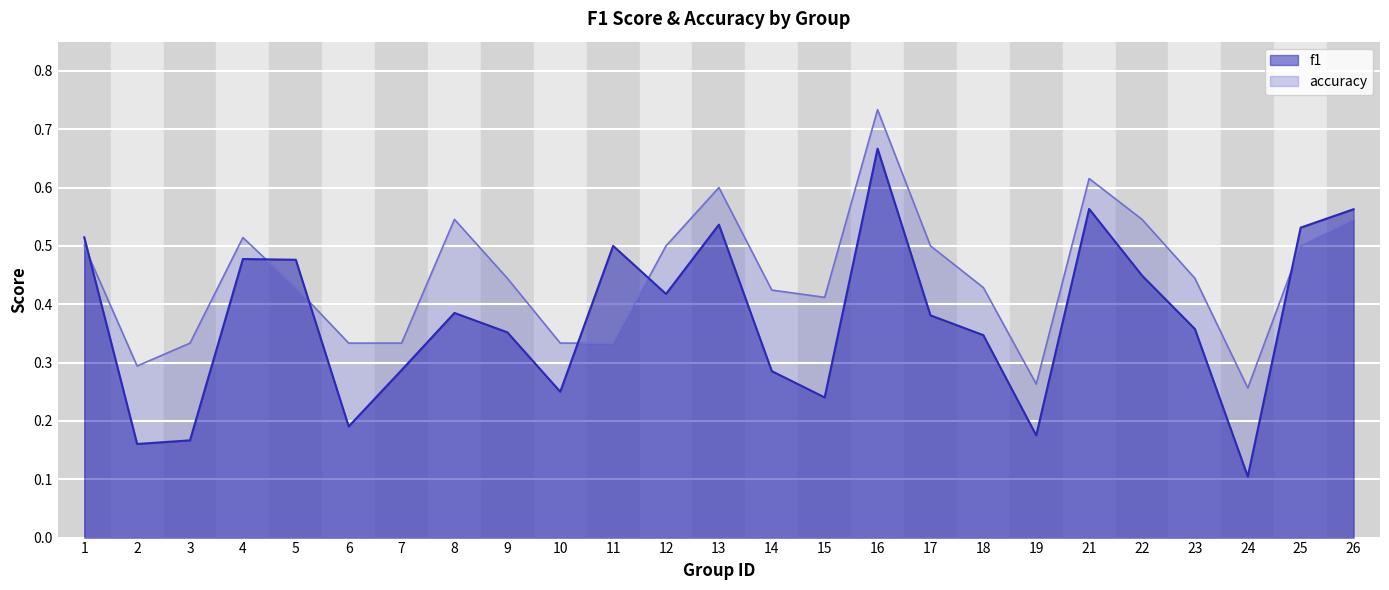

Count the f1 values in the range 0 to 1.

25